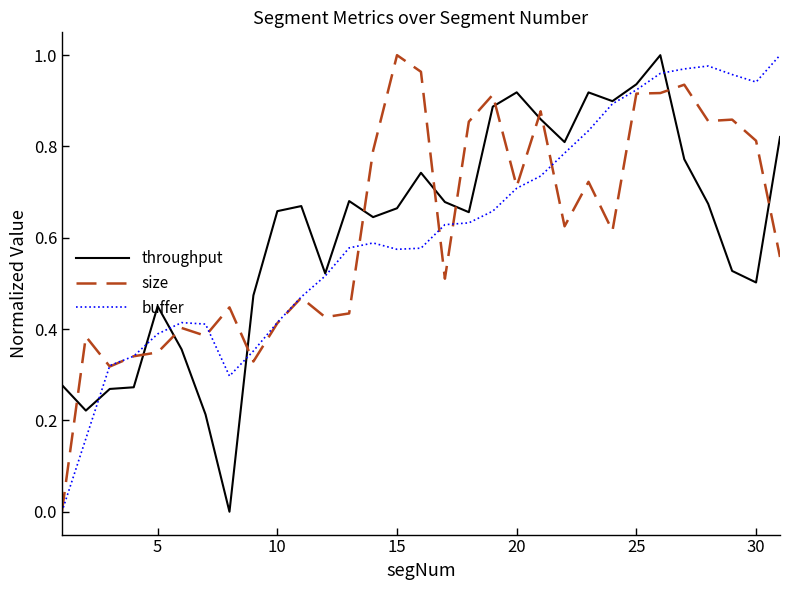

How many positive values does the buffer series have?

30